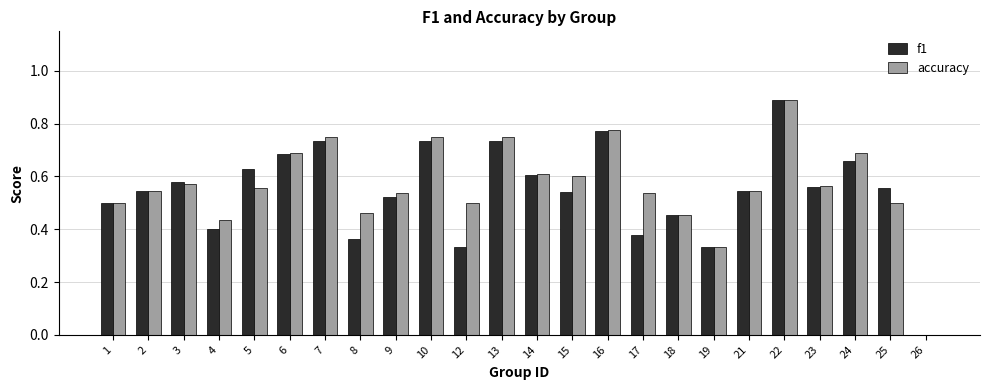

At which label does accuracy reach its peak?

22